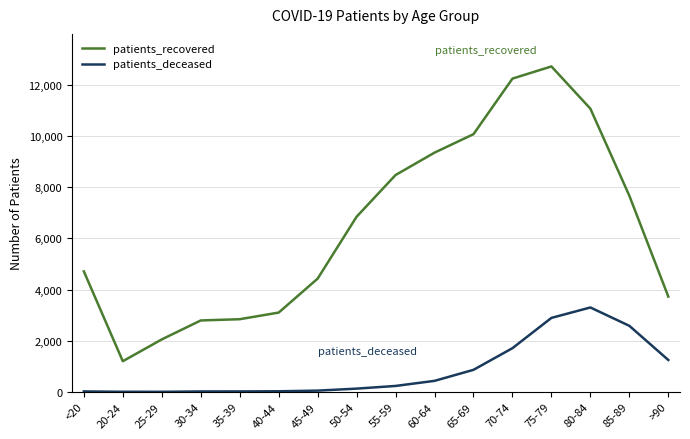

How many values in the patients_deceased series are below 232?

8